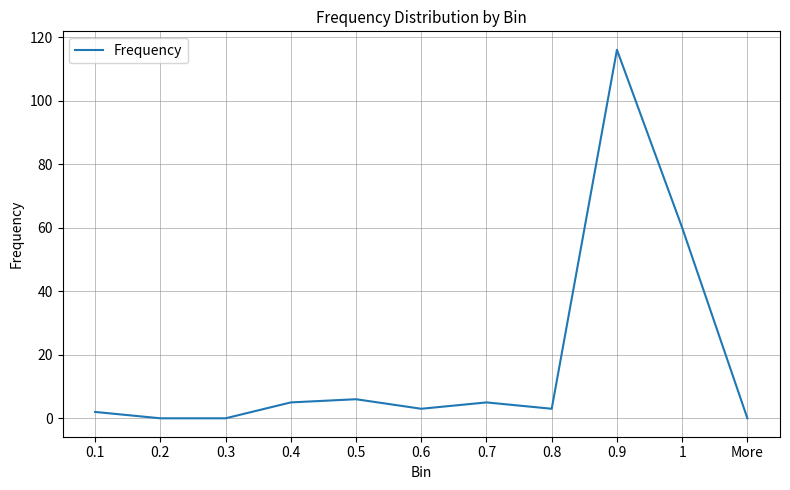

What is the average value?

18